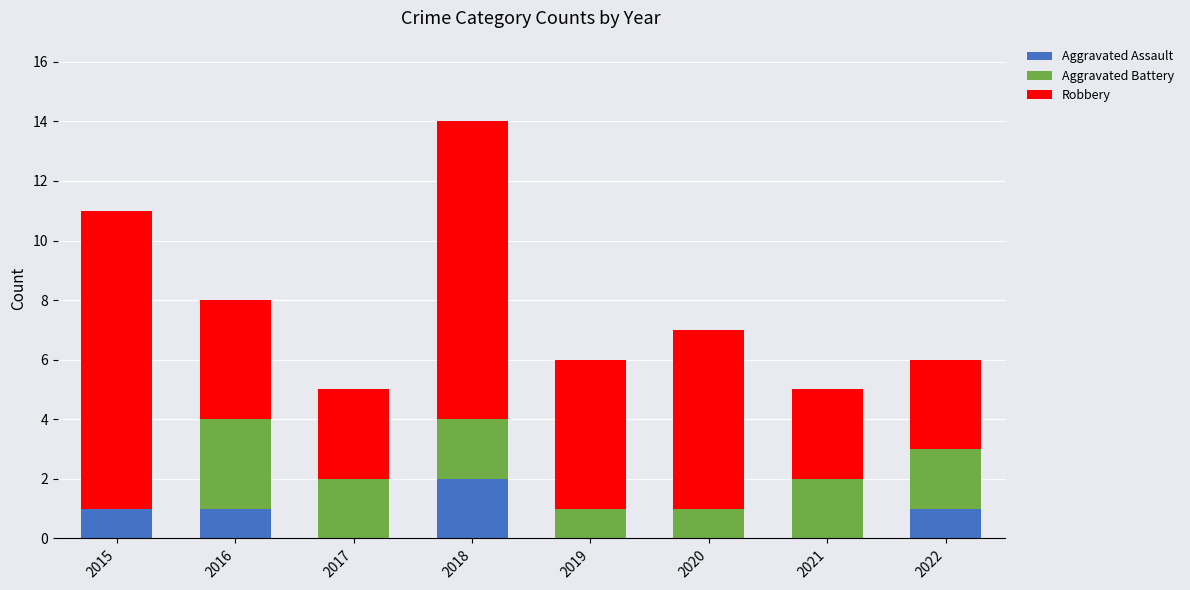

Is it true that Aggravated Assault equals -1 at 2019?

False